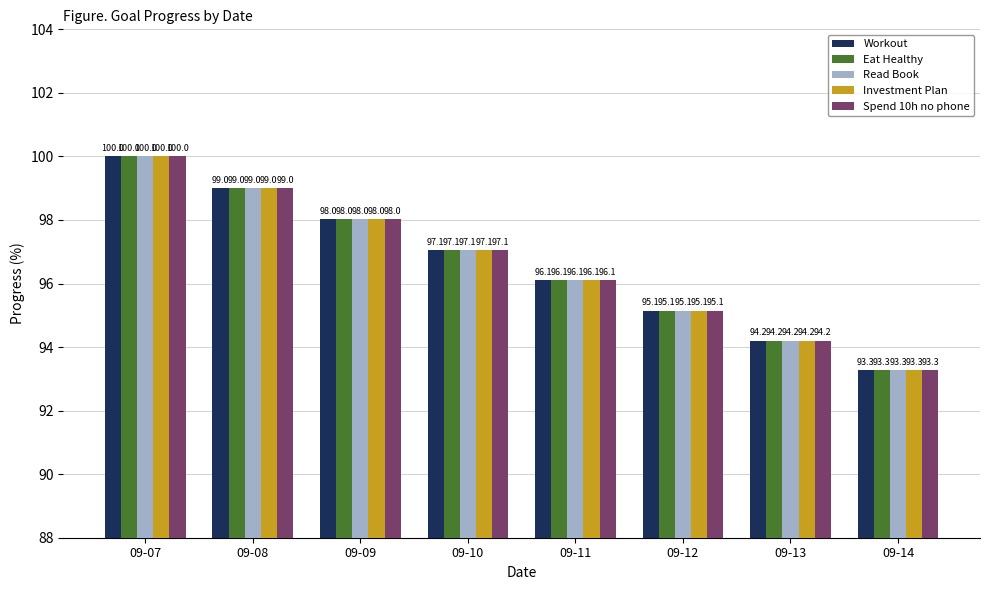

True or false: Investment Plan has a value of 50.5 at 09-08.

False